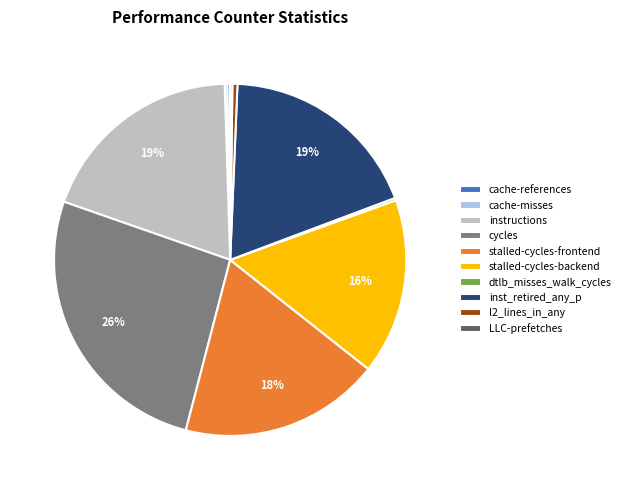

What is the ratio of the value at inst_retired_any_p to the value at instructions?

1.0